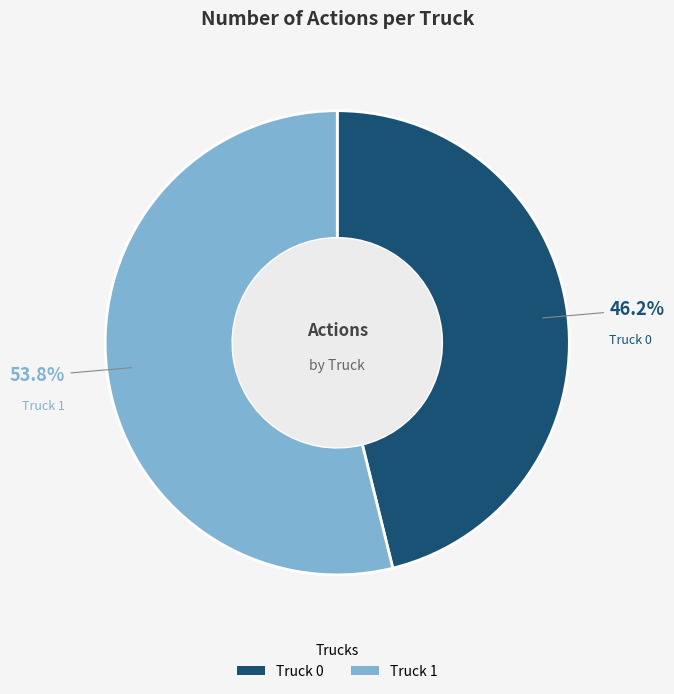

Which has a higher value, Truck 1 or Truck 0?

Truck 1